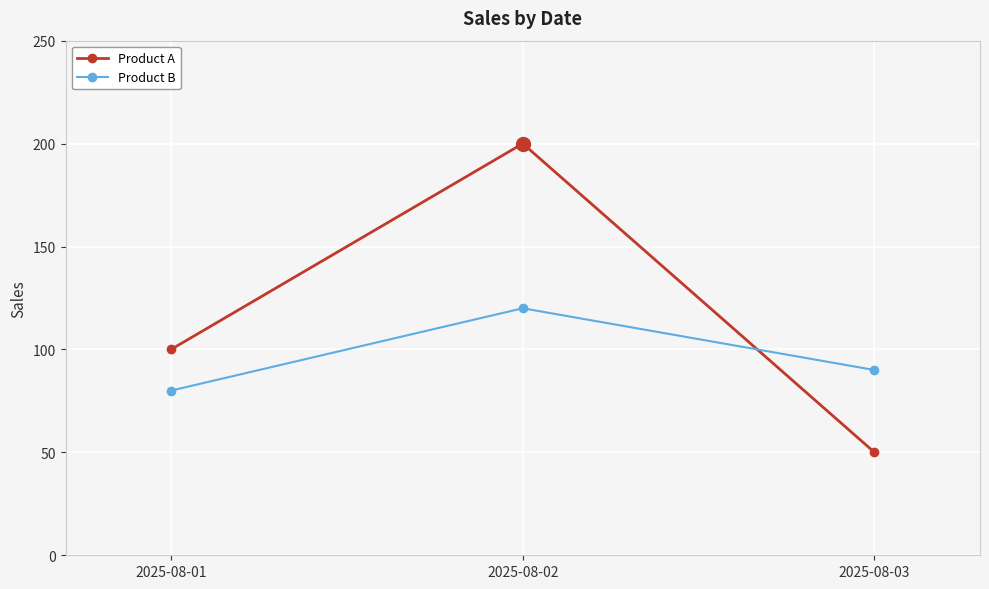

Reading left to right, transcribe all the data shown in this chart.

Product A: 100	200	50
Product B: 80	120	90